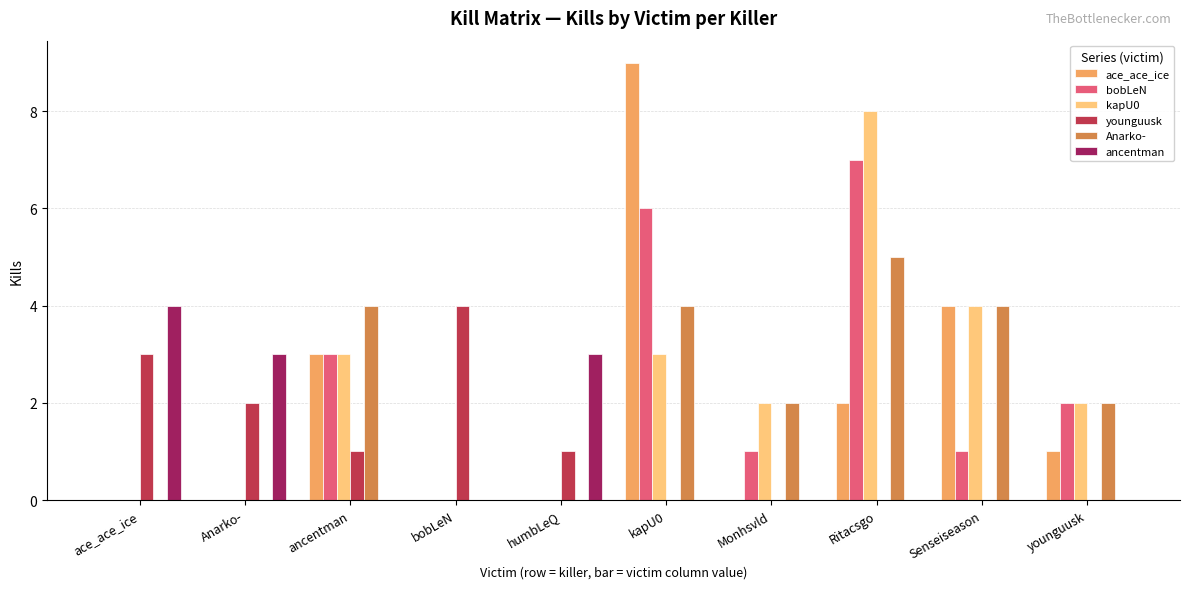

Is it true that kapU0 equals 0 at ace_ace_ice?

True